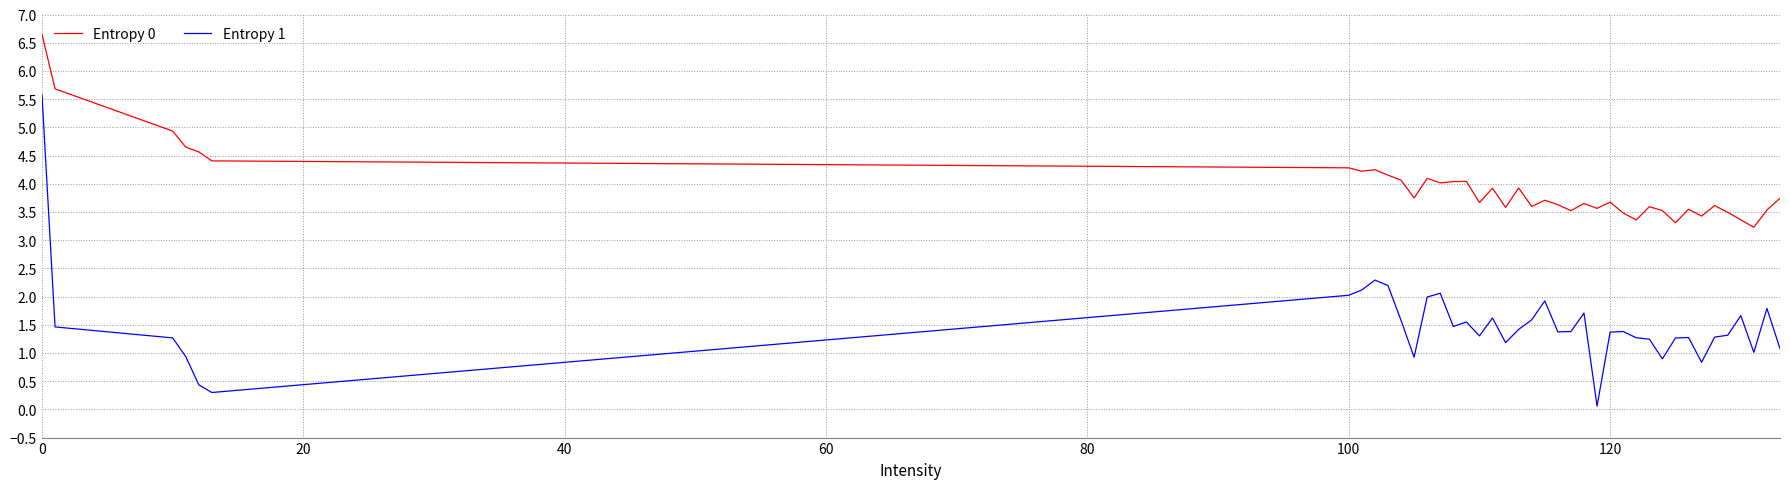

True or false: Entropy 0 and Entropy 1 intersect in this chart.

False